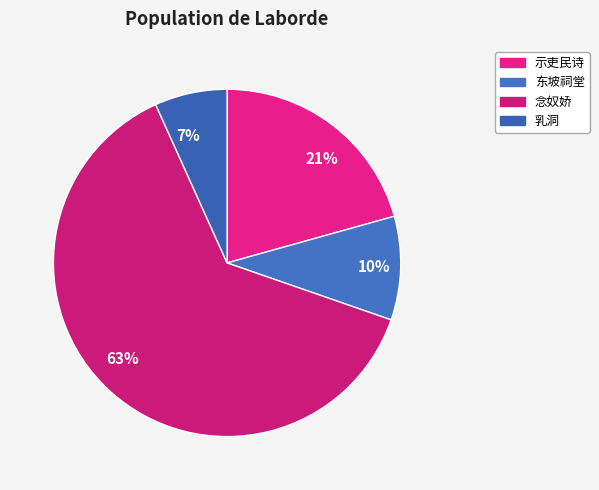

Which slice is the largest?

63%